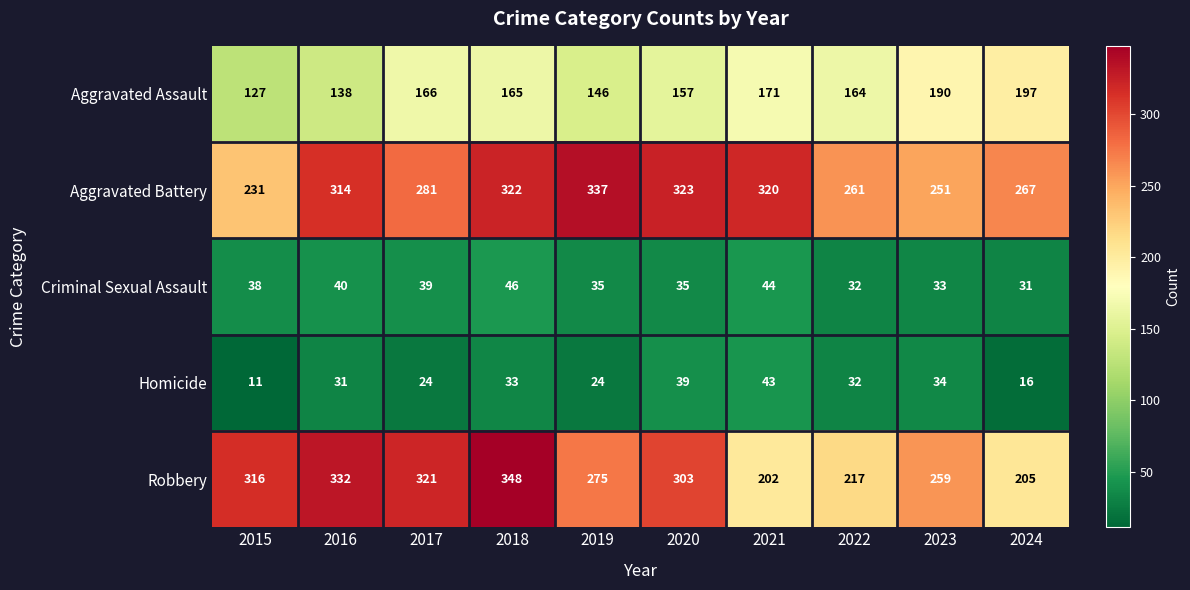

What is the maximum value shown in the chart?

348